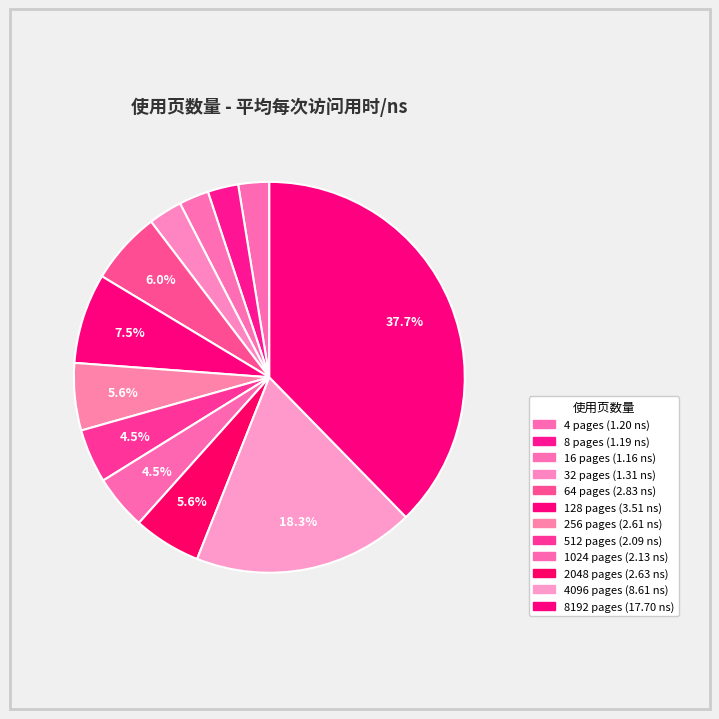

How many slices are in this pie chart?

12